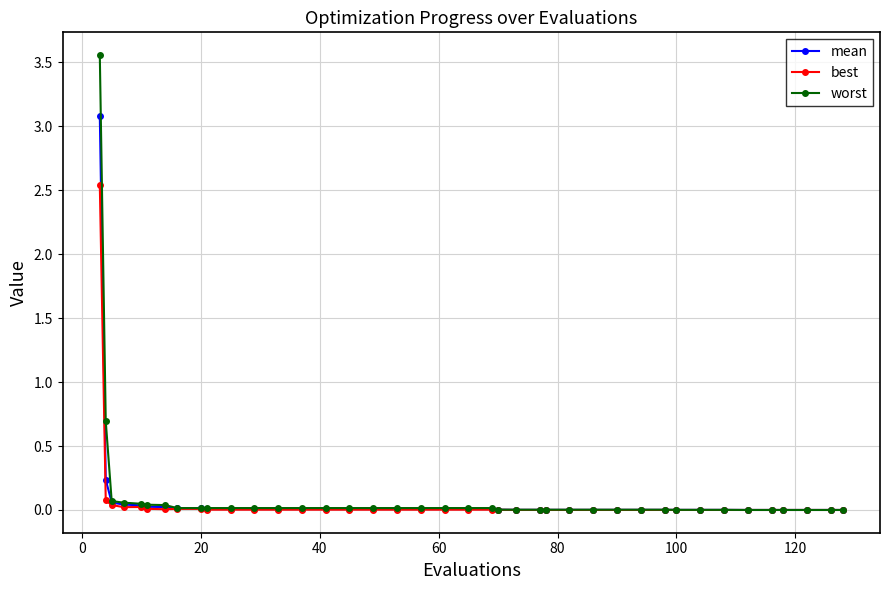

Rank the series by their maximum value, from highest to lowest.

worst, mean, best